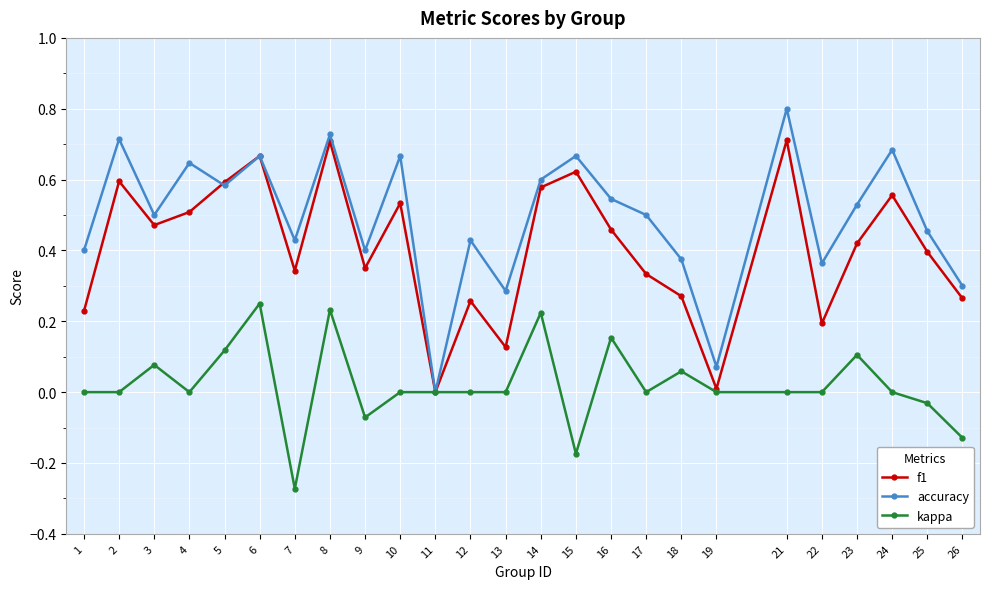

Is it true that kappa equals -0.3 at 17?

False